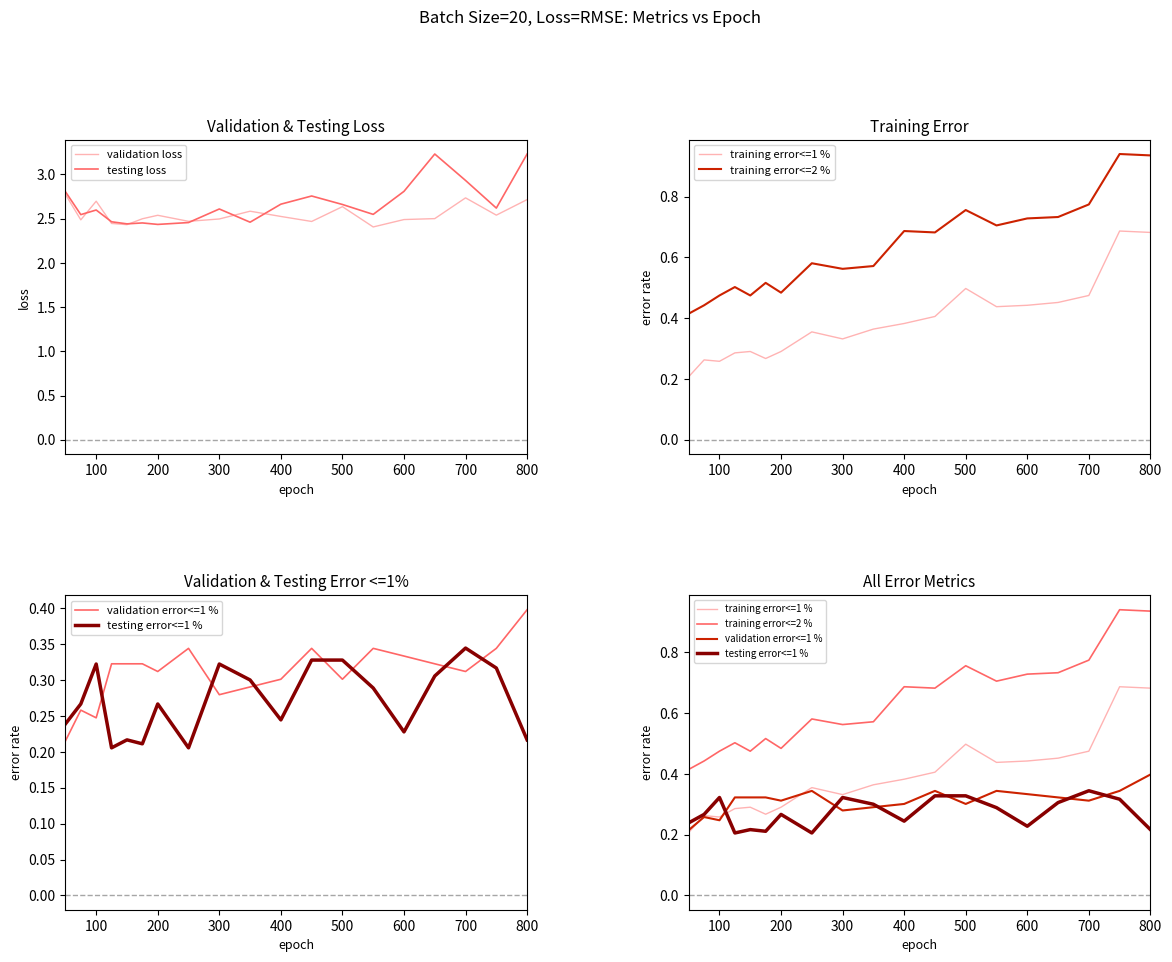

Which series has the largest range (max minus min)?

testing loss